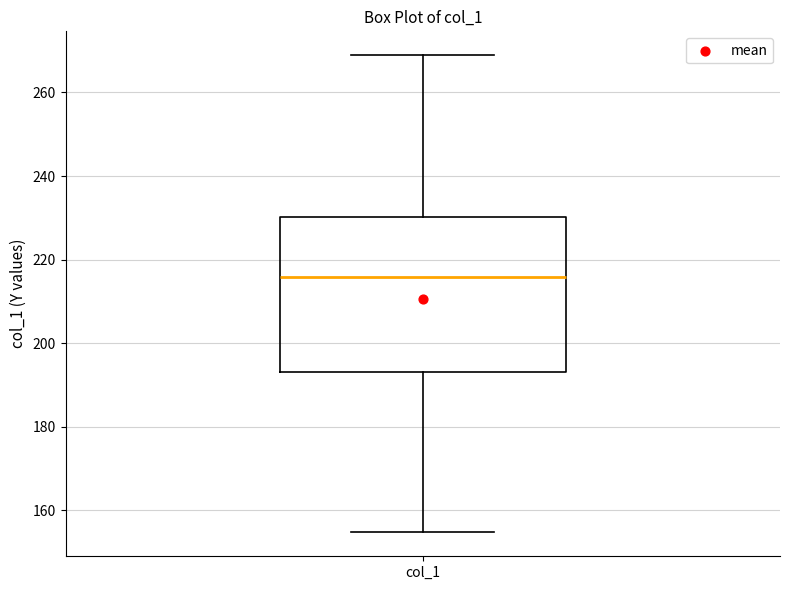

Read this box plot against the y-axis: the position of the median line, the range covered by the box, and the ends of both whiskers. The values are not printed on the chart, so give them approximately, as read against the axis.

median 216, box 194 to 230, whiskers 154 to 268